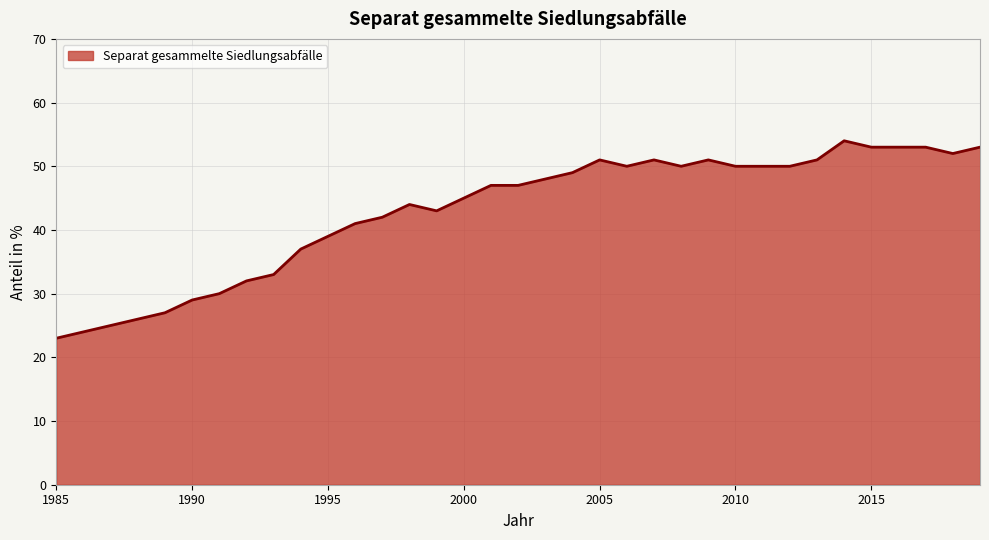

What is the minimum value shown in the chart?

23